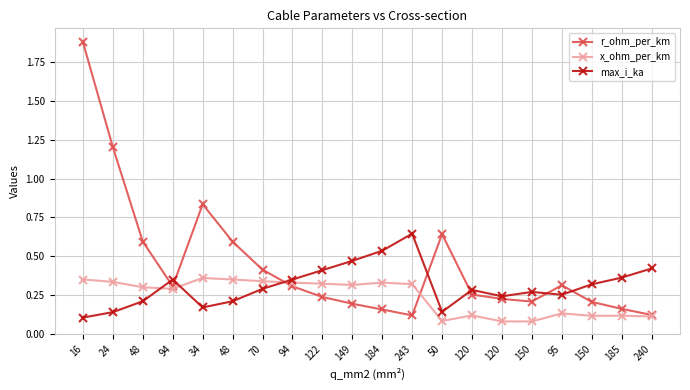

List the series in order of their peak value, highest first.

r_ohm_per_km, max_i_ka, x_ohm_per_km